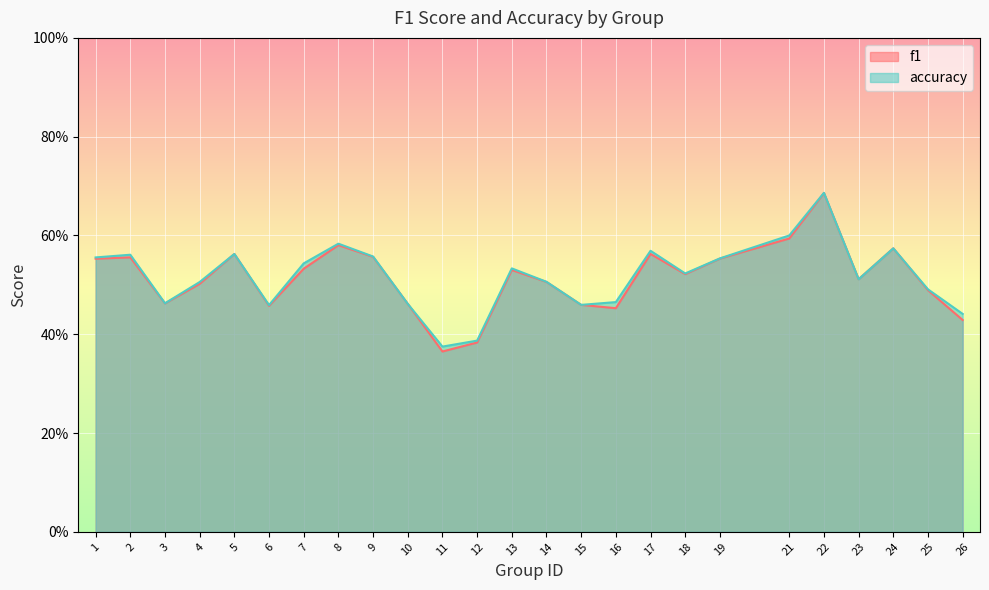

How many interior local peaks does the f1 series have?

7